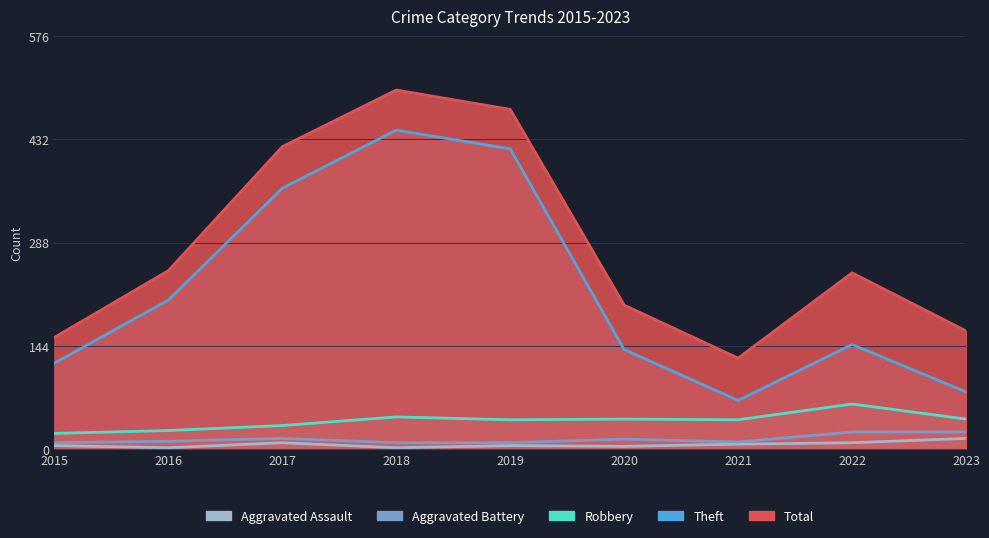

True or false: Robbery and Theft cross at least once.

False